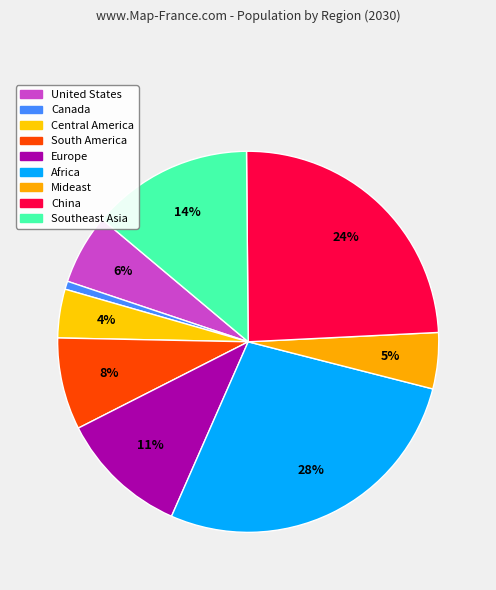

Count the number of slices in the pie.

9